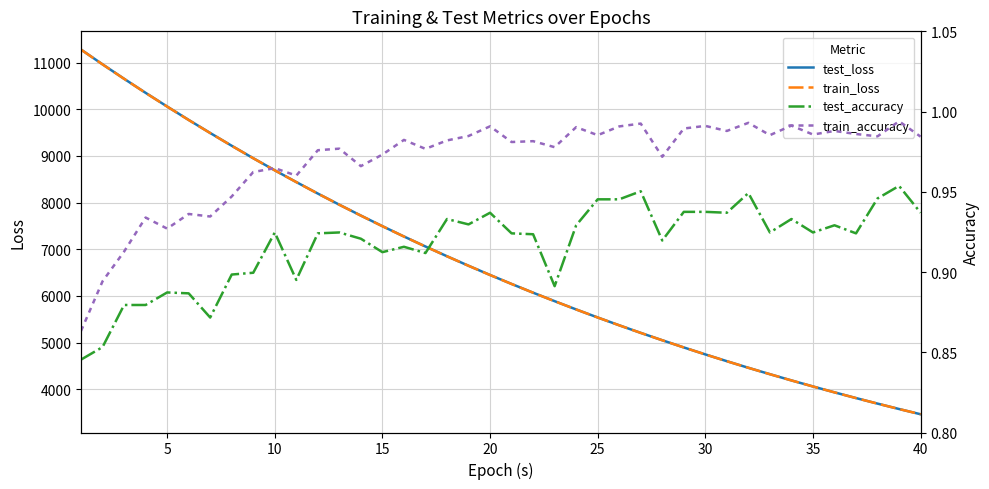

Reading left to right, extract all data points from this chart.

test_loss: 11278.0	10961.5	10652.5	10351.4	10058.2	9771.1	9491.2	9217.5	8950.9	8691.9	8440.1	8193.9	7954.8	7722.2	7495.4	7274.4	7060.0	6851.0	6647.7	6450.1	6258.0	6070.8	5889.2	5712.0	5539.9	5372.5	5209.8	5052.1	4898.2	4748.7	4603.5	4462.2	4325.2	4191.7	4062.2	3936.2	3813.8	3694.8	3579.2	3467.0
train_loss: 11276.7	10960.1	10651.4	10349.9	10056.6	9769.5	9489.4	9216.3	8950.0	8690.9	8438.7	8192.8	7953.7	7720.9	7494.3	7273.6	7059.0	6850.2	6646.9	6449.3	6257.1	6070.1	5888.2	5711.3	5539.3	5372.0	5209.4	5051.5	4897.7	4748.2	4603.0	4461.8	4324.6	4191.2	4061.7	3935.7	3813.3	3694.4	3578.9	3466.7
test_accuracy: 0.8	0.9	0.9	0.9	0.9	0.9	0.9	0.9	0.9	0.9	0.9	0.9	0.9	0.9	0.9	0.9	0.9	0.9	0.9	0.9	0.9	0.9	0.9	0.9	0.9	0.9	1.0	0.9	0.9	0.9	0.9	0.9	0.9	0.9	0.9	0.9	0.9	0.9	1.0	0.9
train_accuracy: 0.9	0.9	0.9	0.9	0.9	0.9	0.9	0.9	1.0	1.0	1.0	1.0	1.0	1.0	1.0	1.0	1.0	1.0	1.0	1.0	1.0	1.0	1.0	1.0	1.0	1.0	1.0	1.0	1.0	1.0	1.0	1.0	1.0	1.0	1.0	1.0	1.0	1.0	1.0	1.0